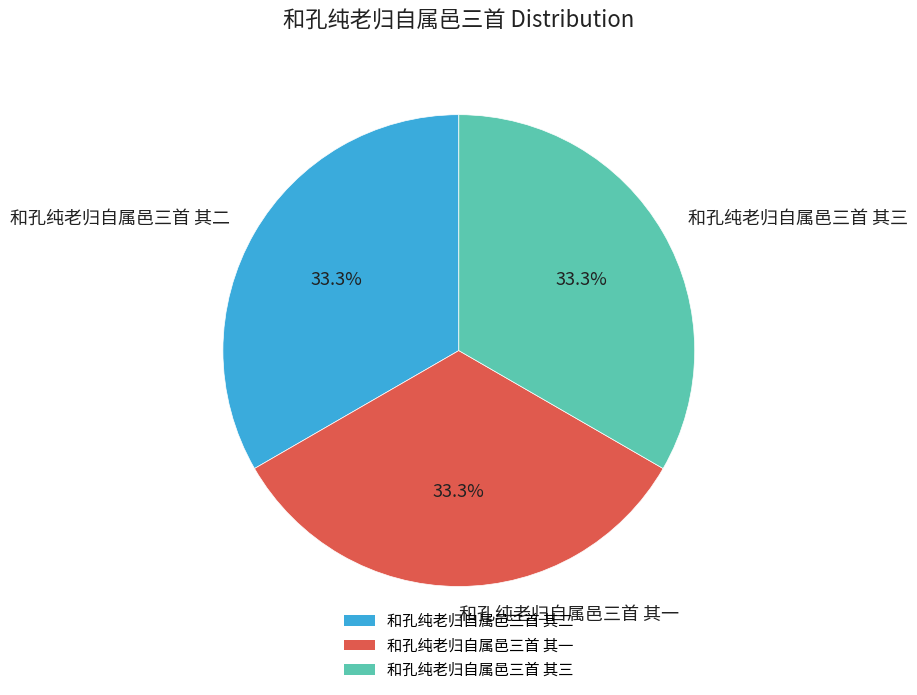

Count the number of slices in the pie.

3